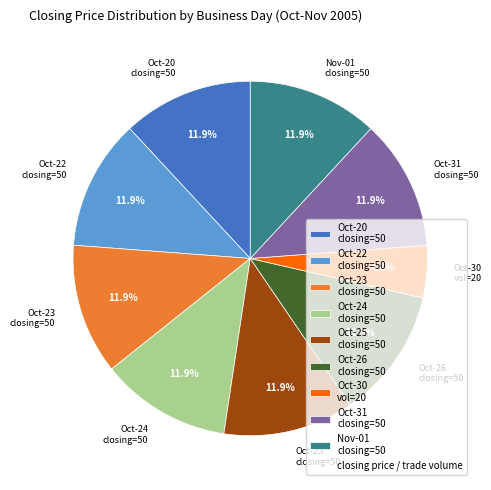

What is the ratio of the value at Oct-26 closing=50 to the value at Oct-31 closing=50?

1.0